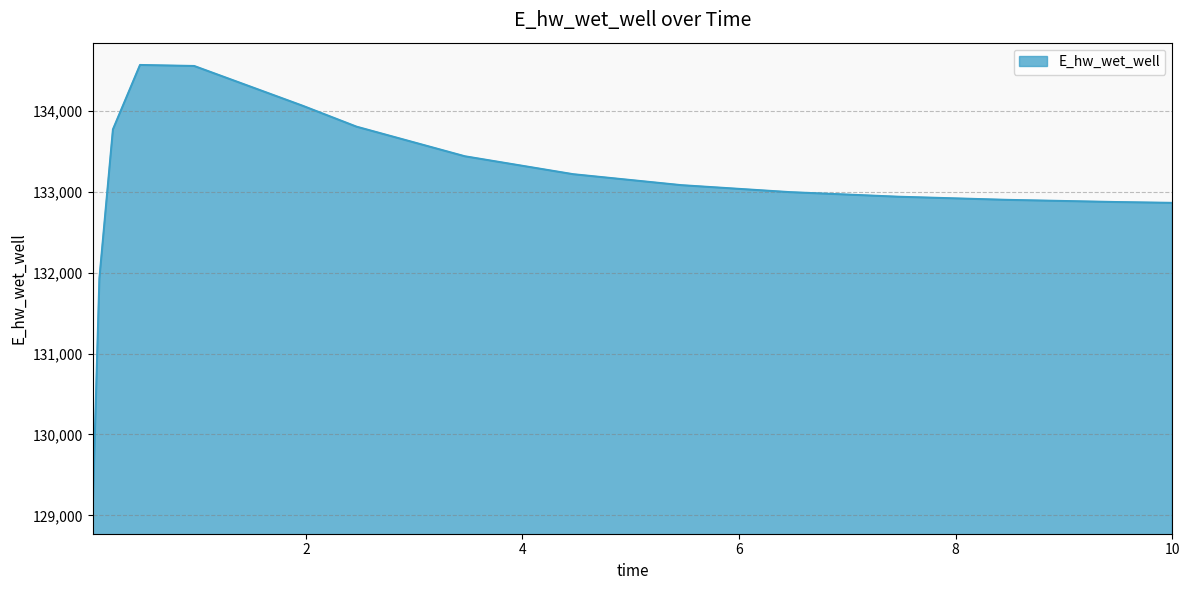

What is the maximum value shown in the chart?

134569.7